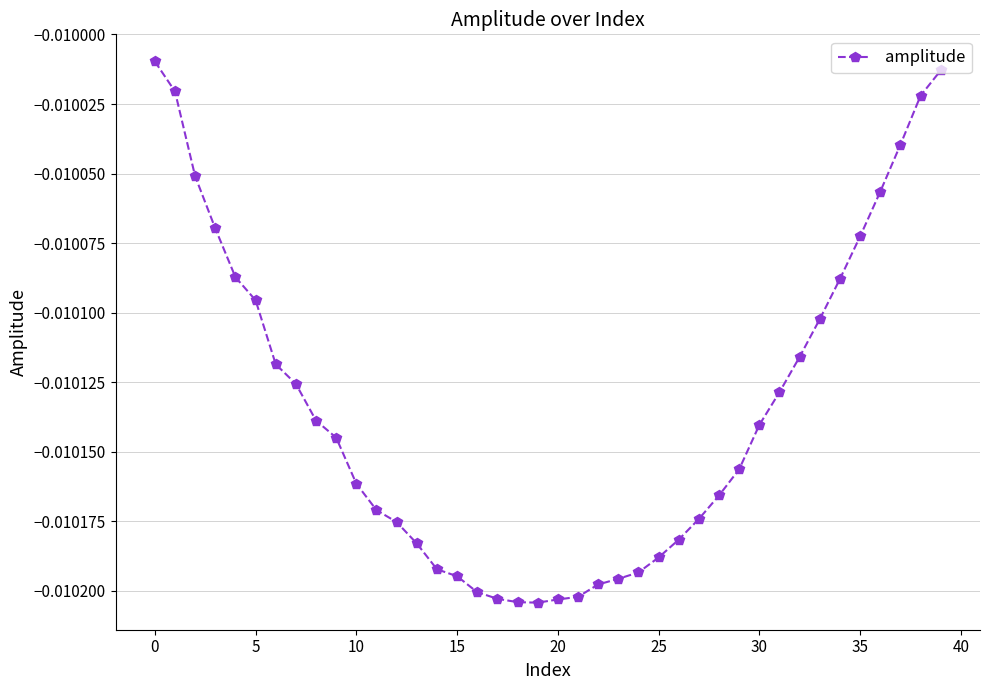

What is the sum of all values?

-0.4